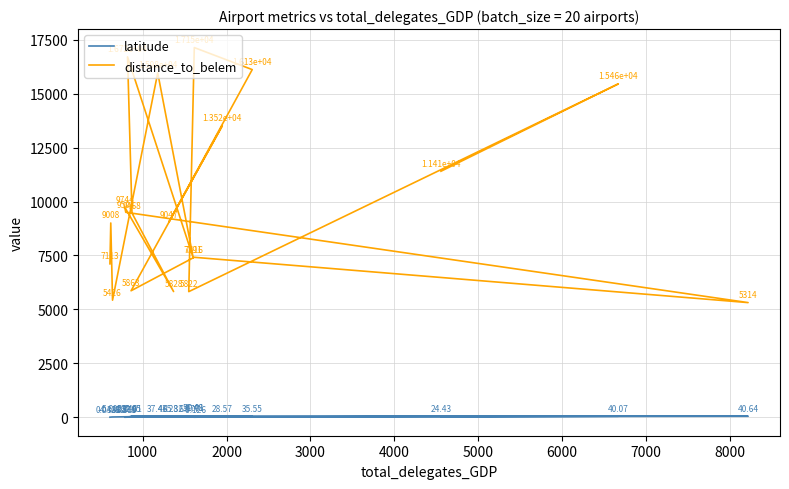

Count the number of categories in the chart.

20